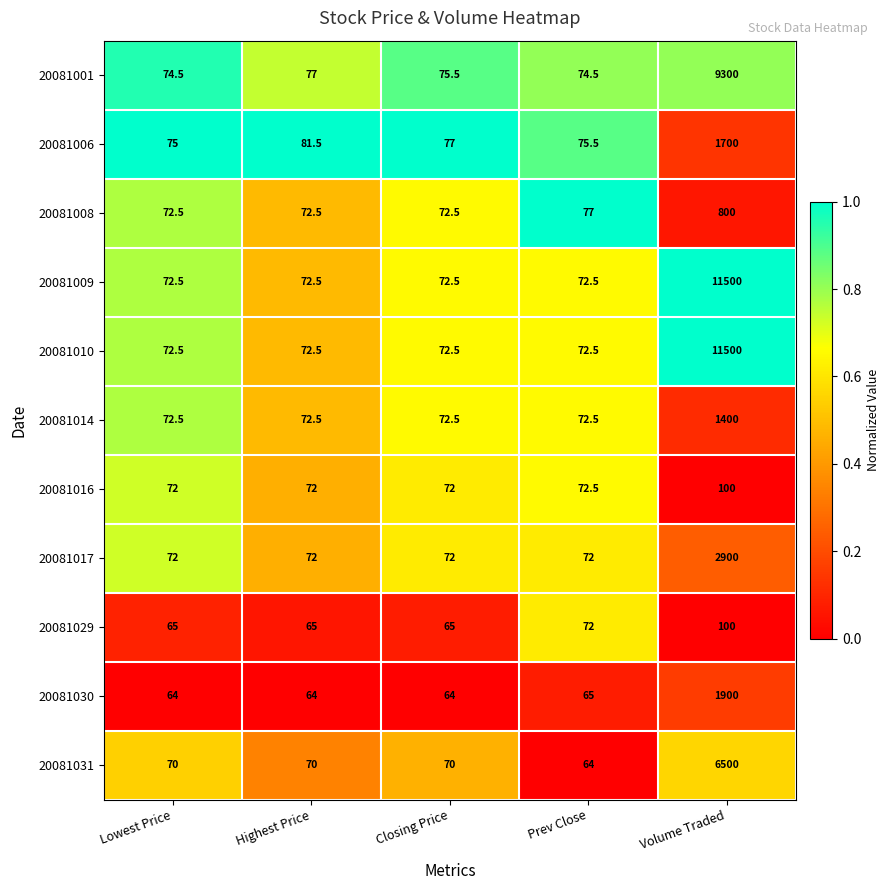

How many series are shown in this chart?

11